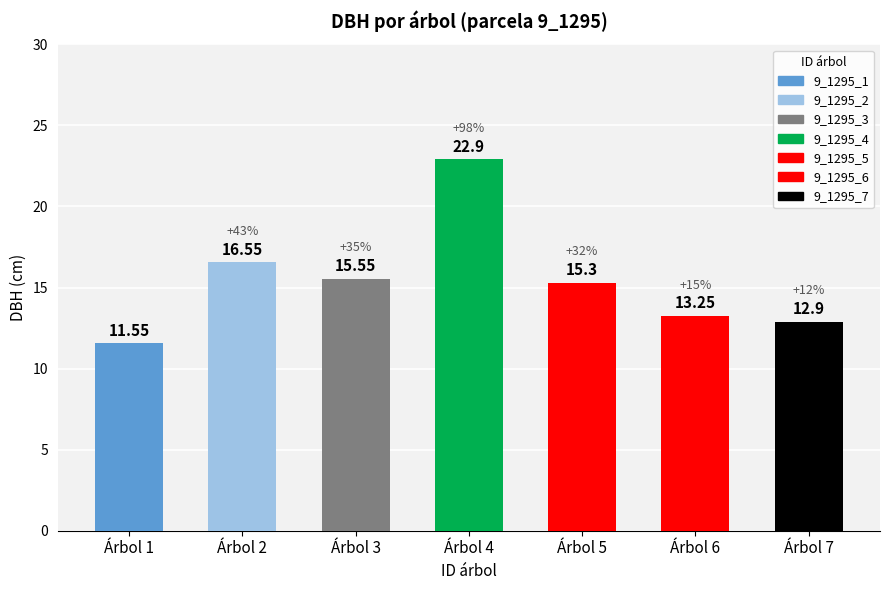

How many bars are there in total?

7